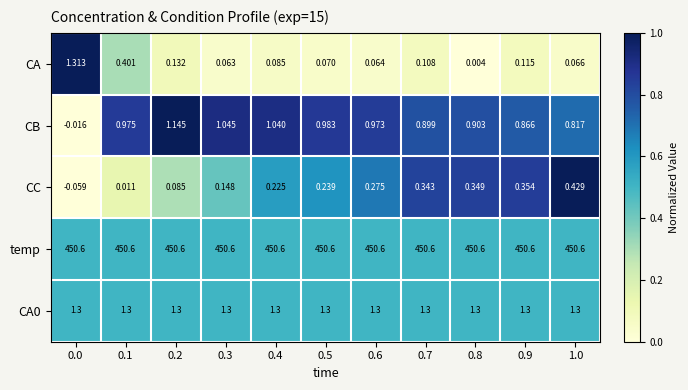

Which series changed the most between 0.1 and 0.7?

CC